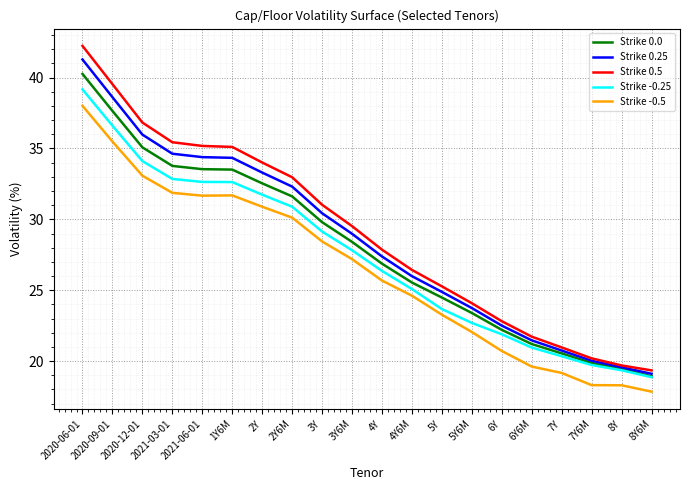

What is the sum of the Strike 0.0 values at 5Y6M and 4Y6M?

48.9